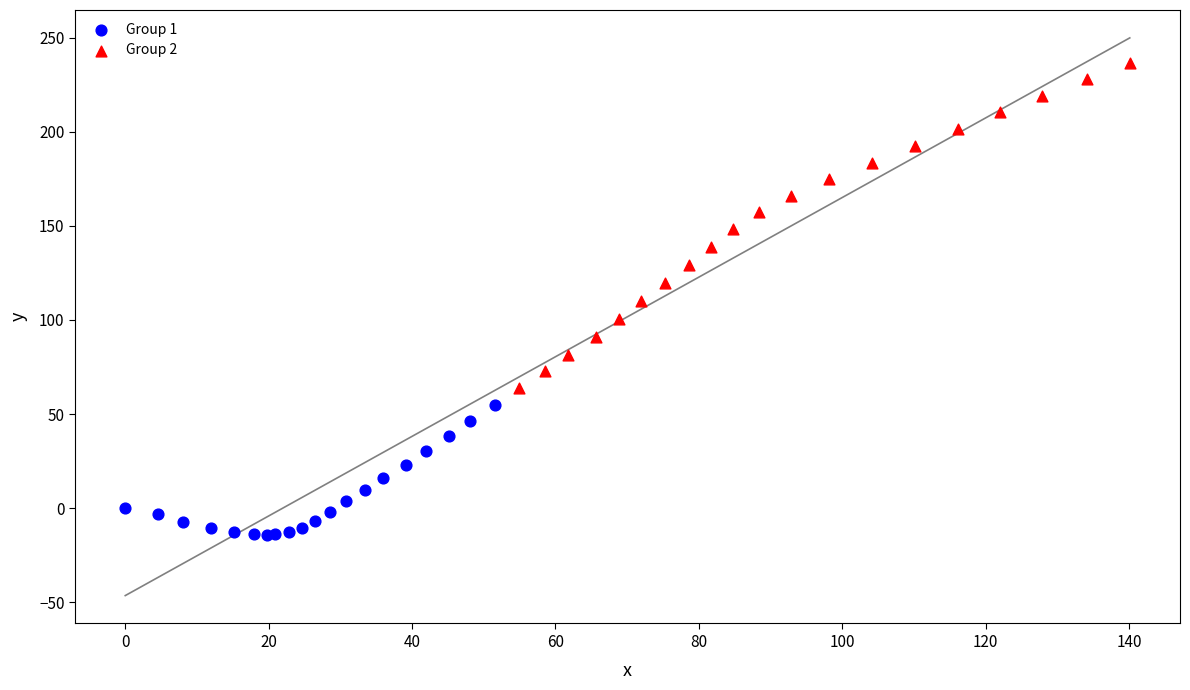

Which series reaches the maximum Y coordinate?

Group 2